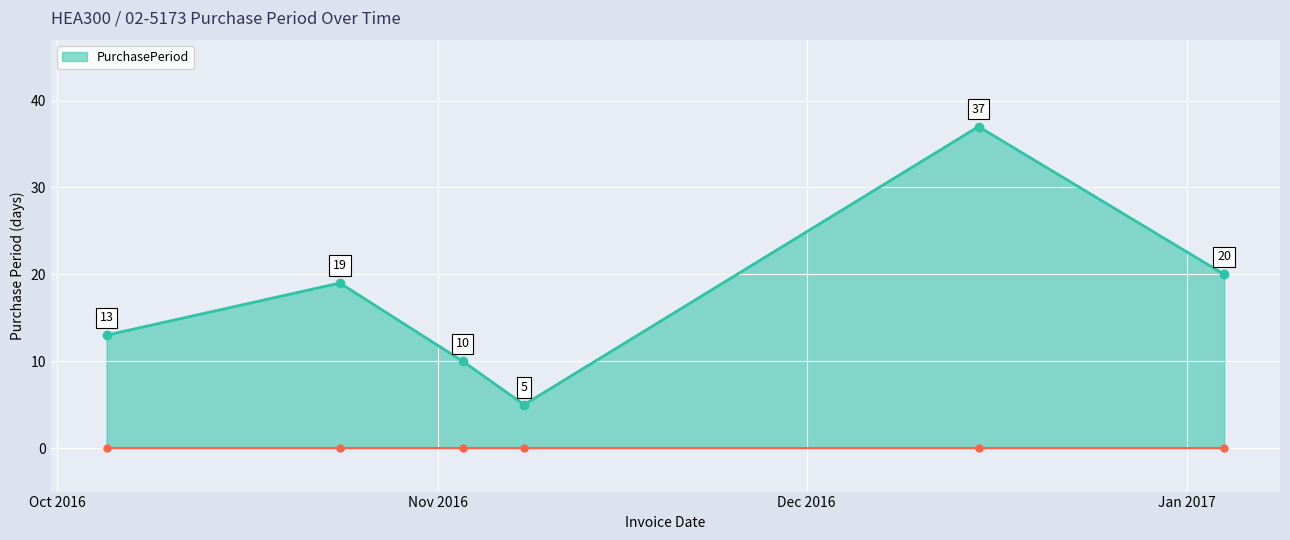

What is the value of the 5th point from the left?

37